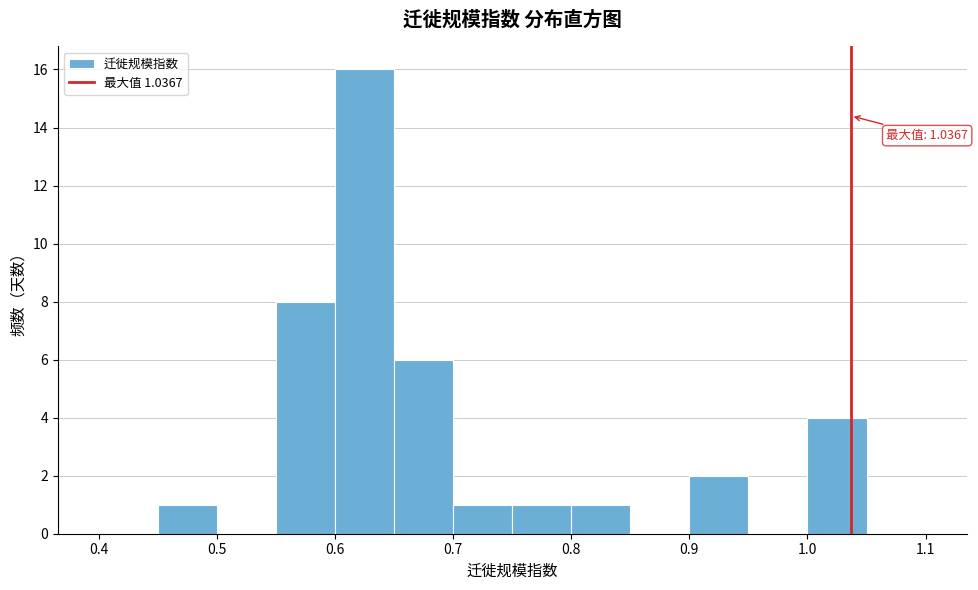

Which range on the x-axis has the tallest bar?

0.60 to 0.65